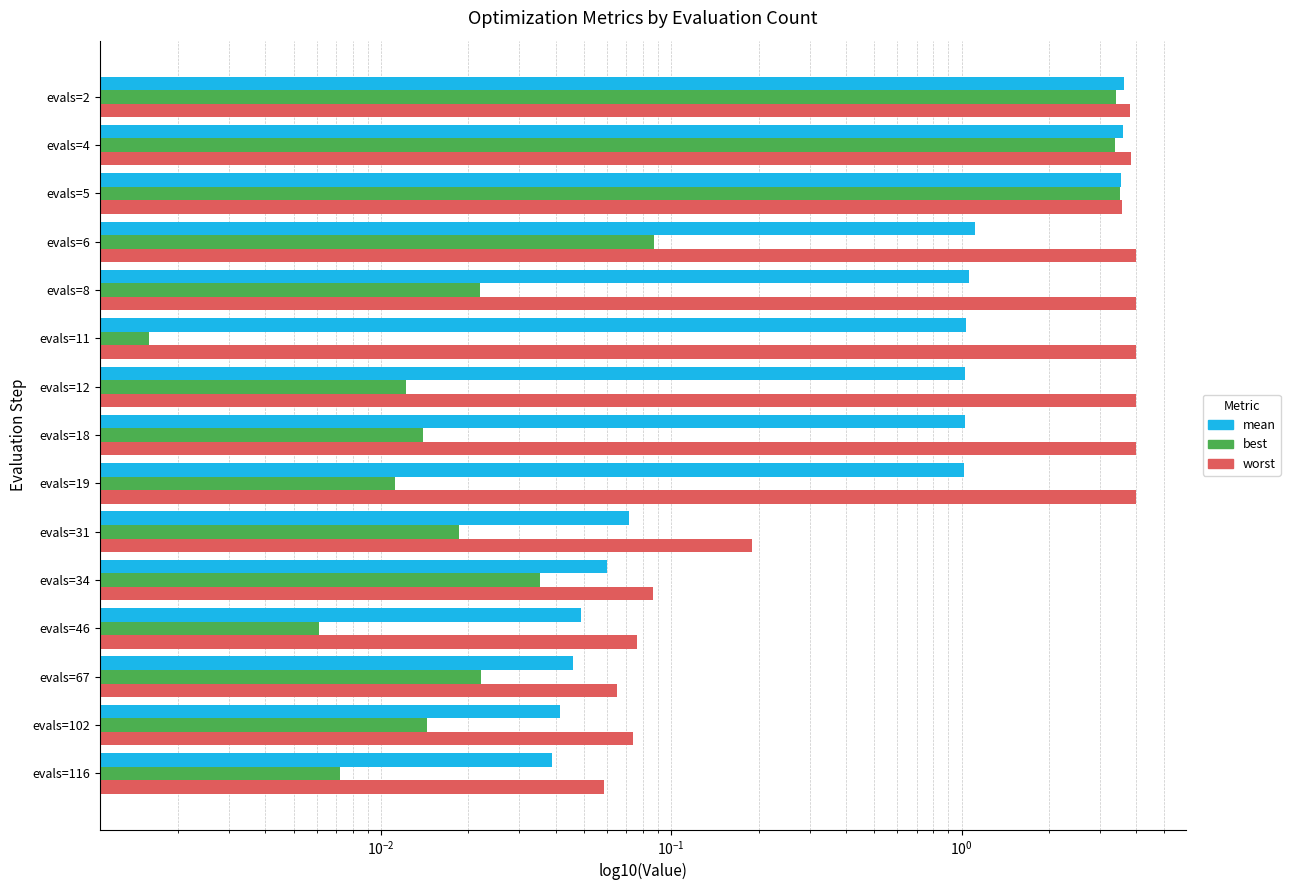

What is the total value across all series at evals=34?

0.2